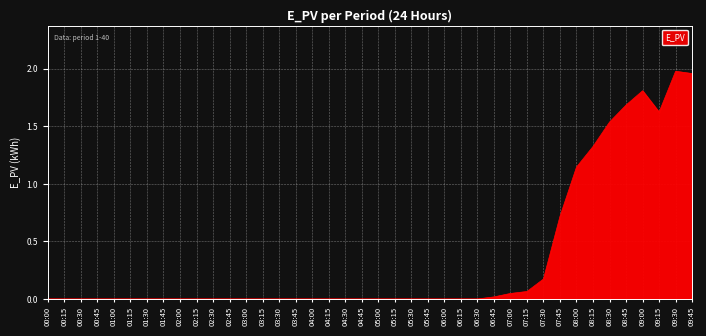

What position from the right is 01:45?

33